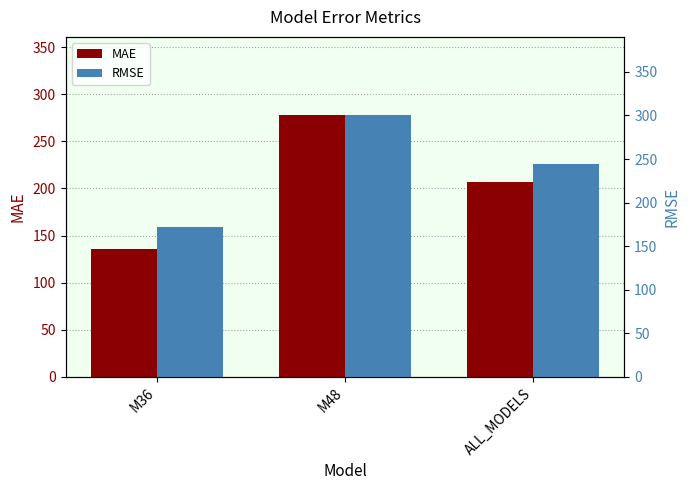

At which label does RMSE first exceed 244?

M48